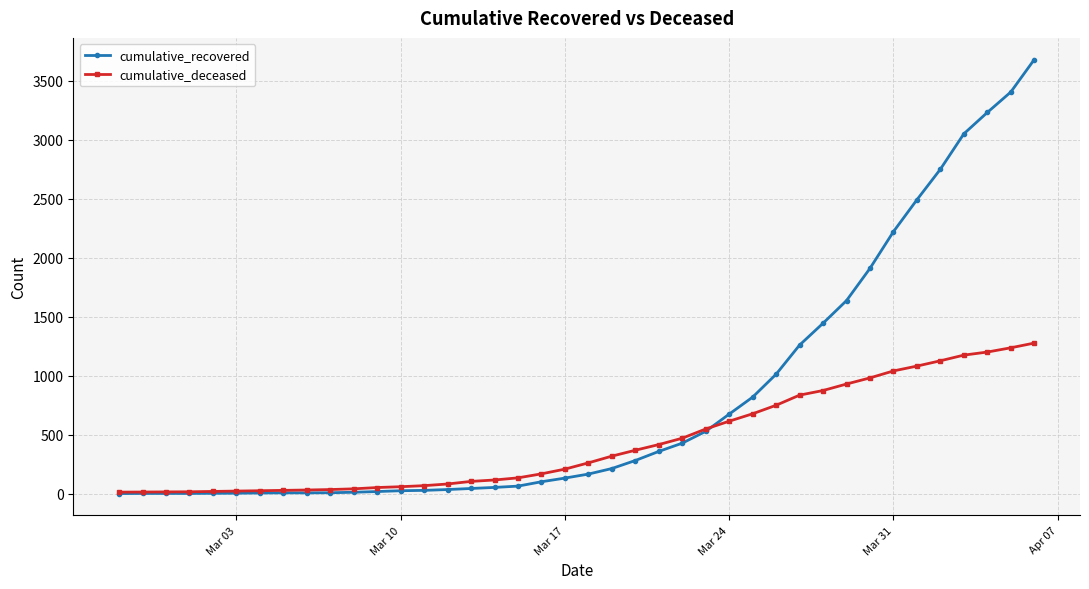

What is the lowest value of the cumulative_recovered series?

2